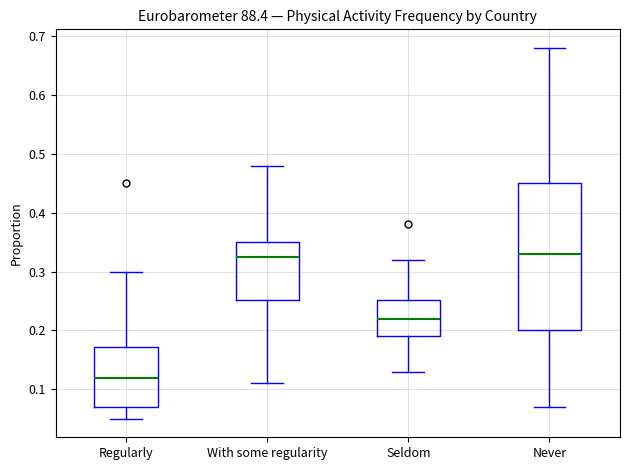

Which box's median line is the lowest?

Regularly